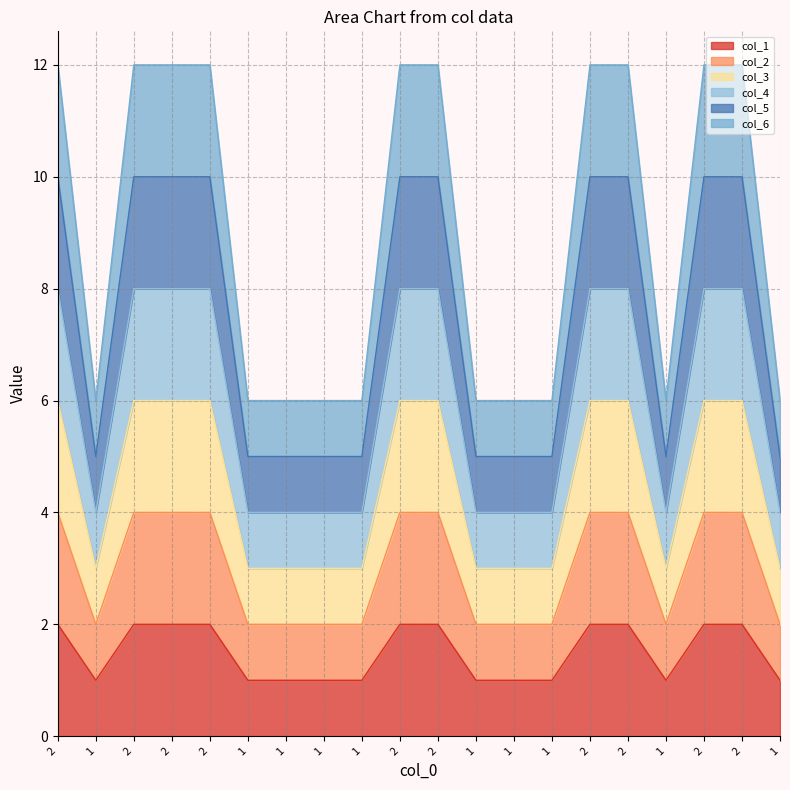

How many lines are shown in the chart?

6